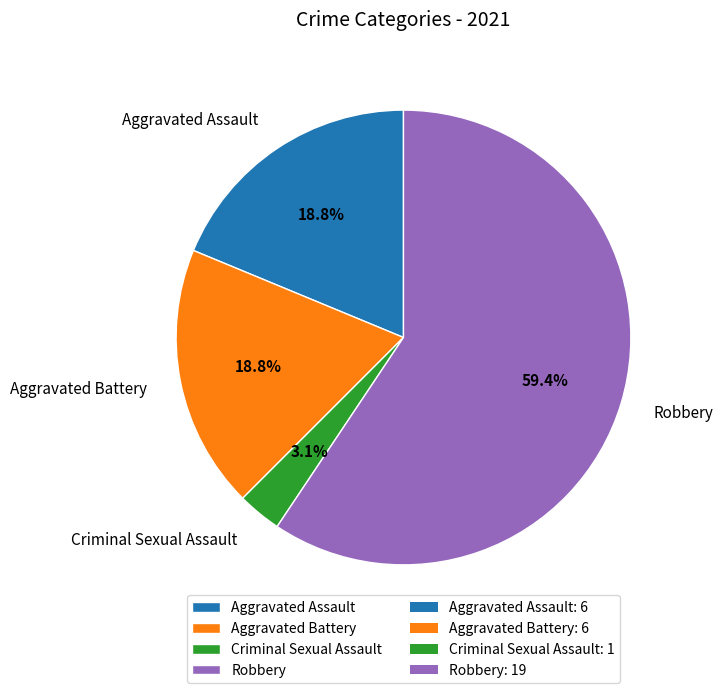

What percentage do Aggravated Battery and Robbery together represent?

78.1%